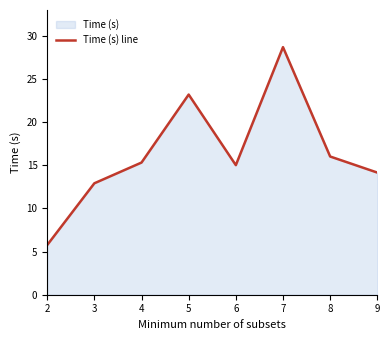

What is the ratio of the value at 3 to the value at 9?

0.9